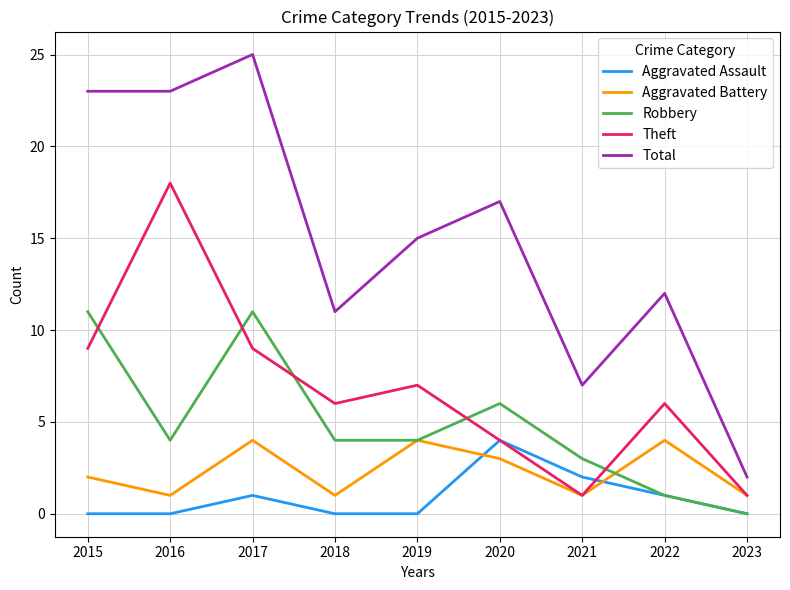

After their last crossing, which series has the higher values: Robbery or Theft?

Theft